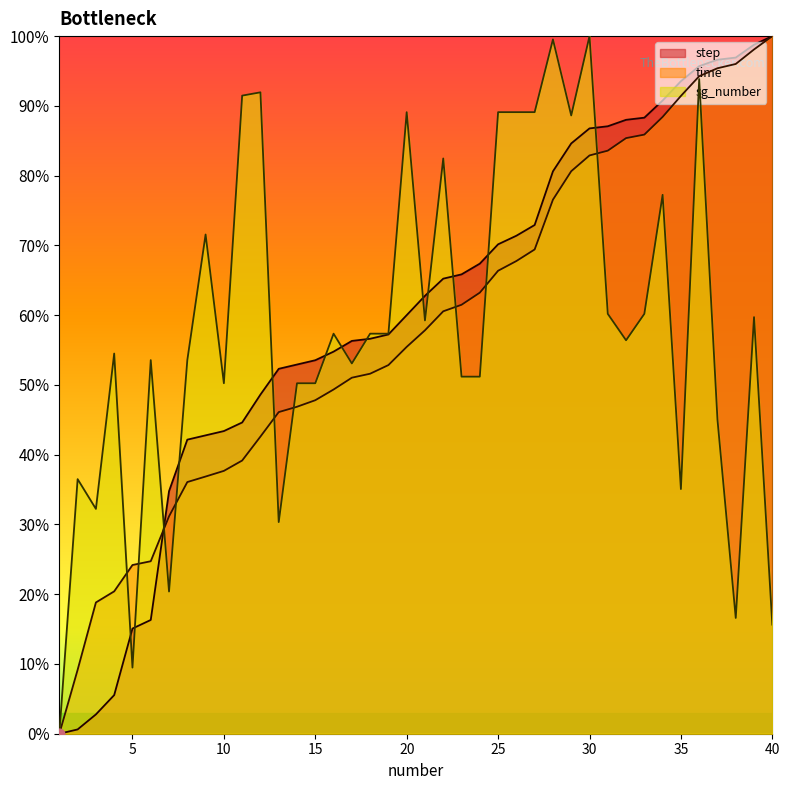

Which series has the widest spread of Y values?

step